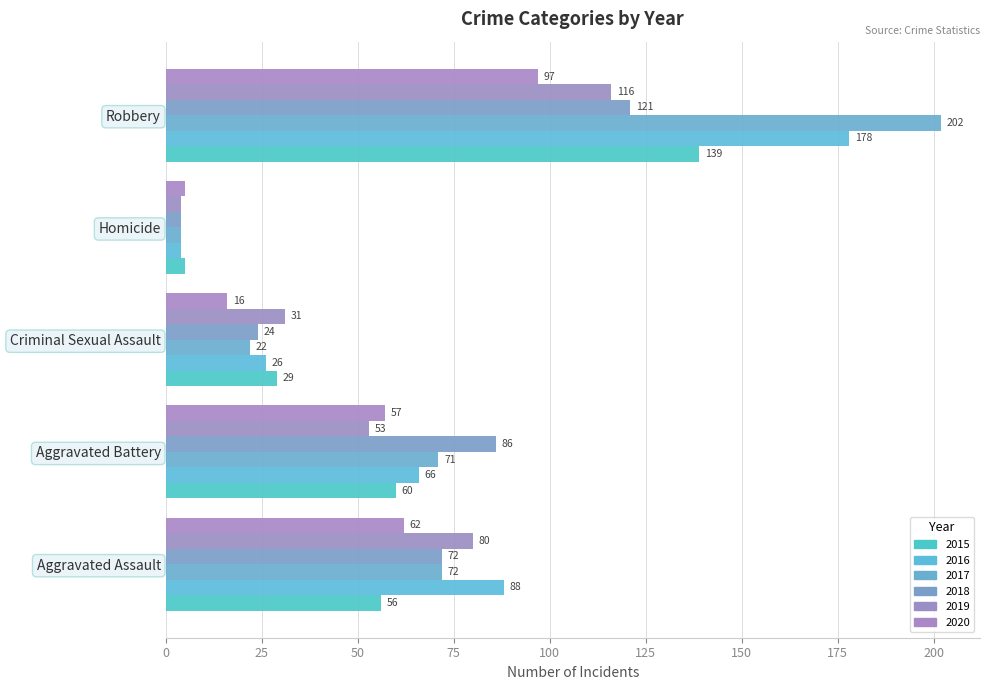

What is the smallest value displayed?

4